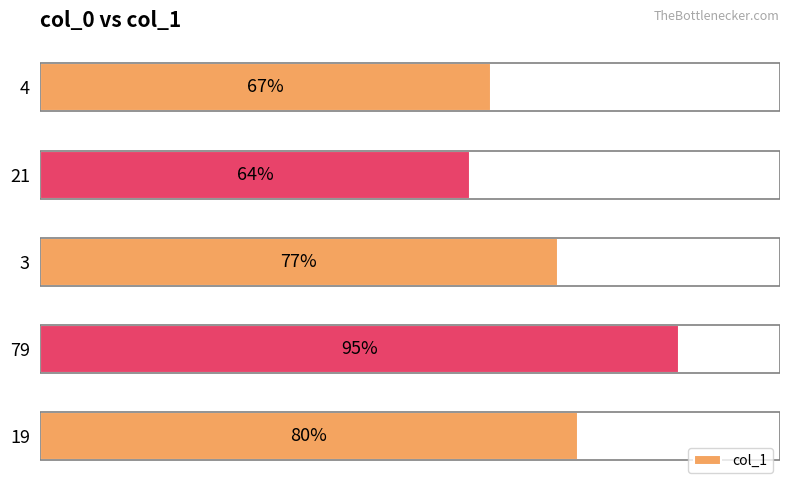

List the labels in order of value, largest first.

79, 19, 3, 4, 21